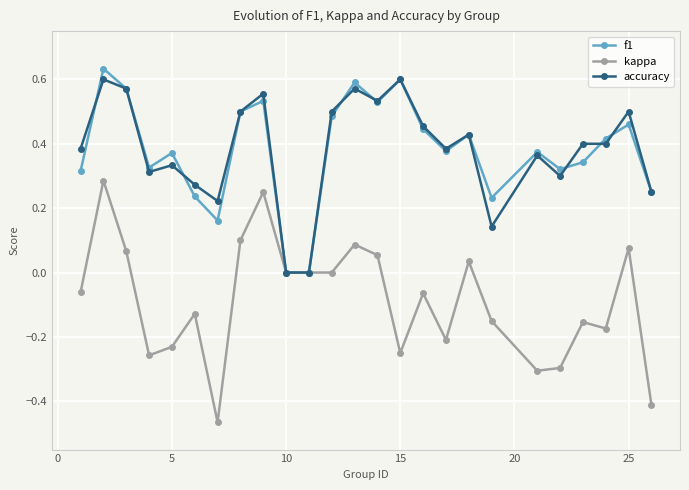

True or false: accuracy has more than 0 points higher than both neighbors.

True